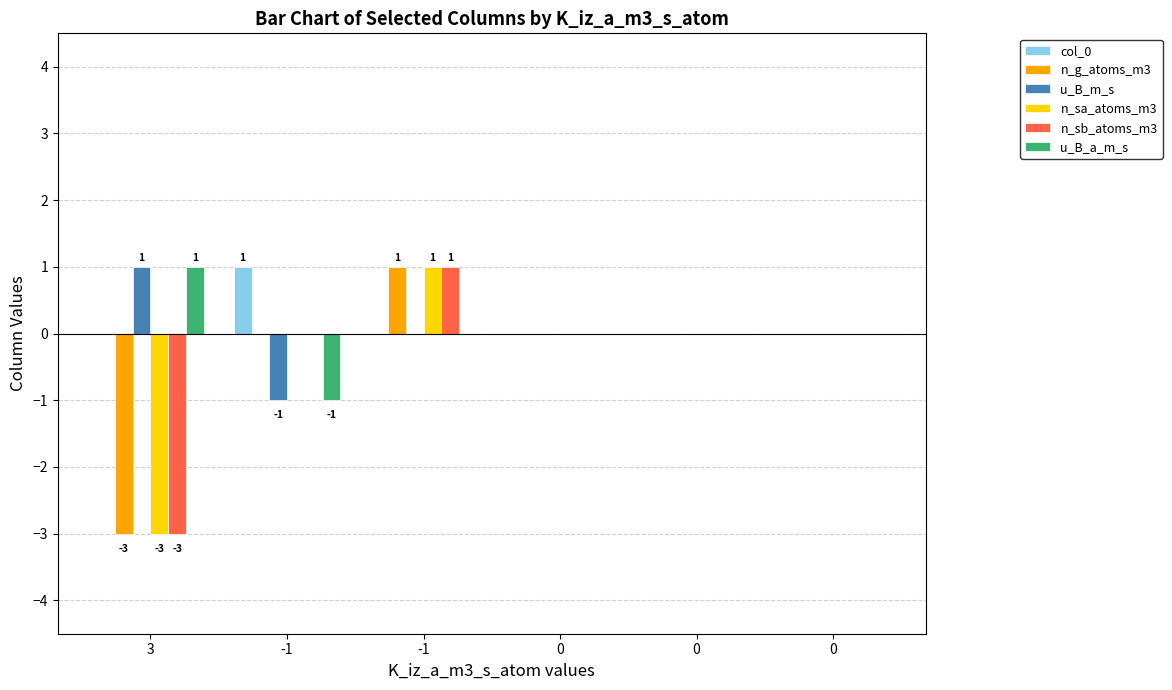

How many categories are shown in the chart?

6